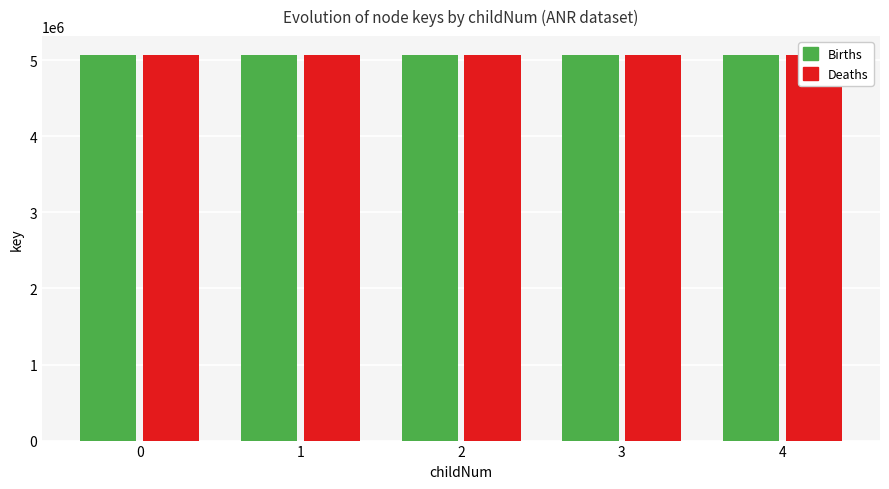

Which has a higher value, 2 or 3?

3